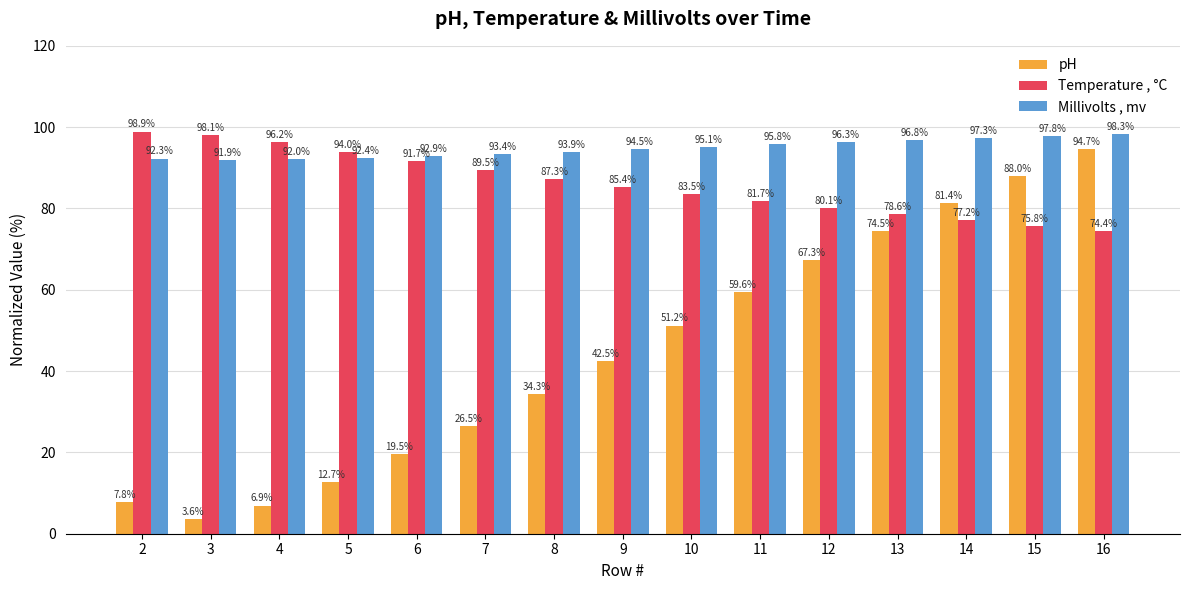

What is the minimum value for Temperature , °C?

74.4